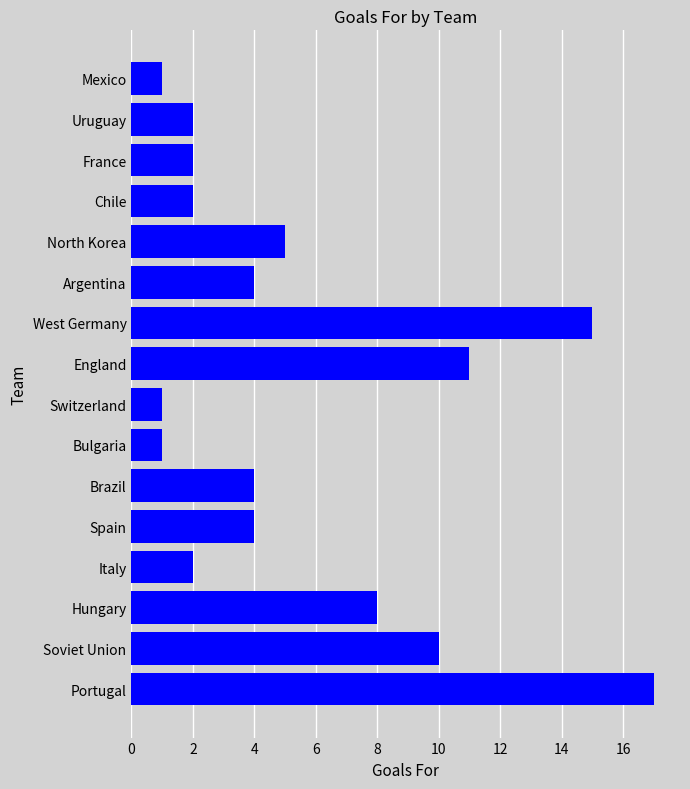

Reading bottom to top, transcribe all the data shown in this chart.

Portugal=17	Soviet Union=10	Hungary=8	Italy=2	Spain=4	Brazil=4	Bulgaria=1	Switzerland=1	England=11	West Germany=15	Argentina=4	North Korea=5	Chile=2	France=2	Uruguay=2	Mexico=1